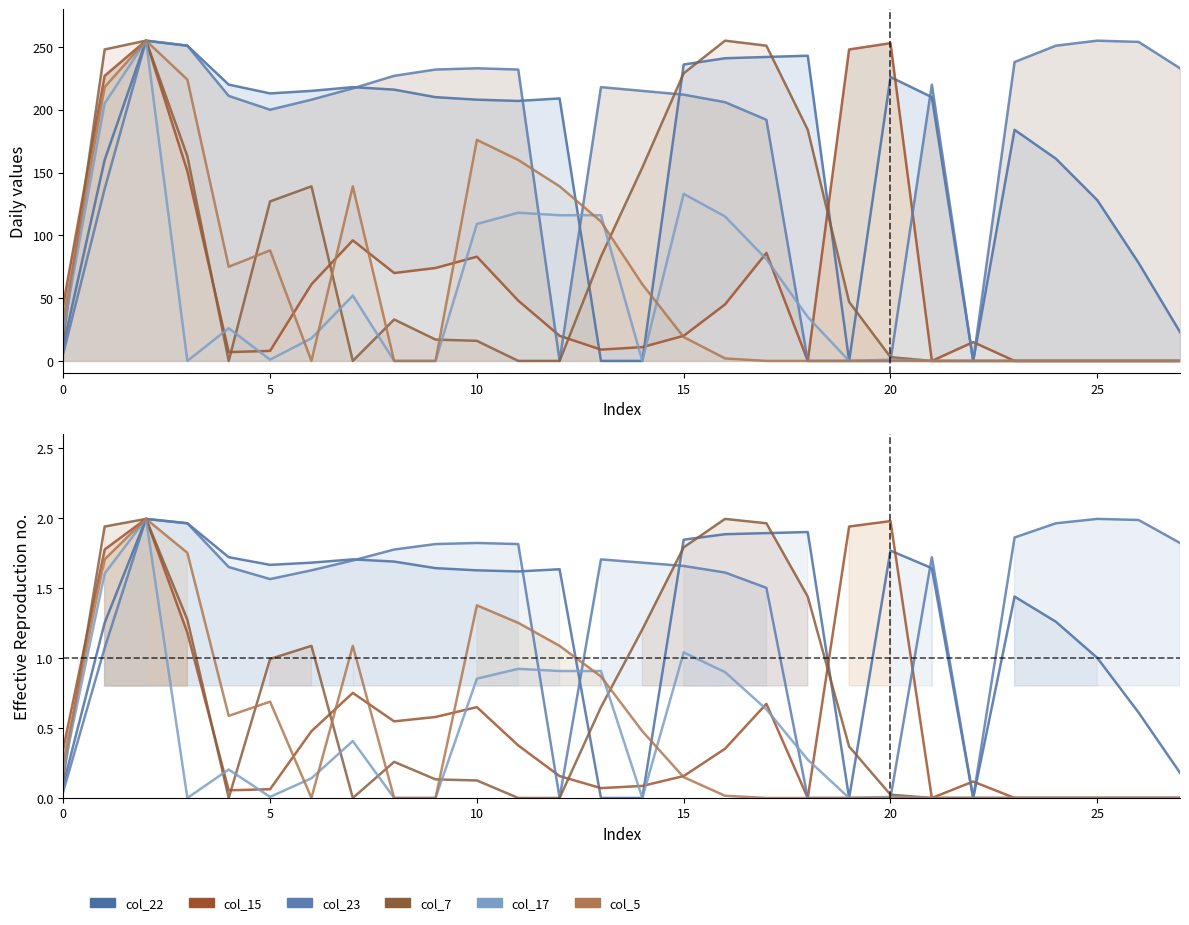

How many intersections are there between col_7 and col_15?

6